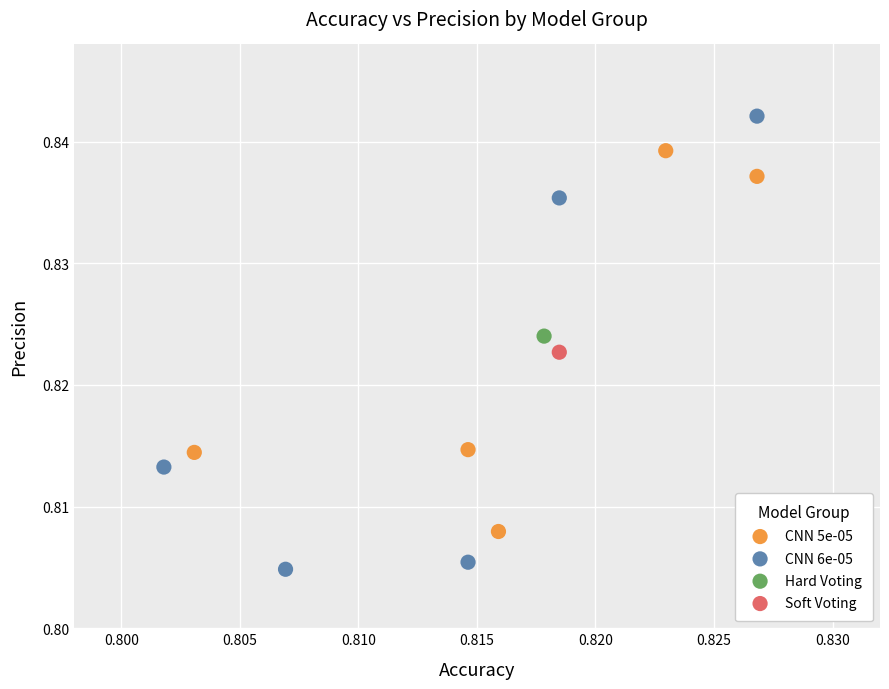

Which series reaches the minimum Y coordinate?

CNN 6e-05